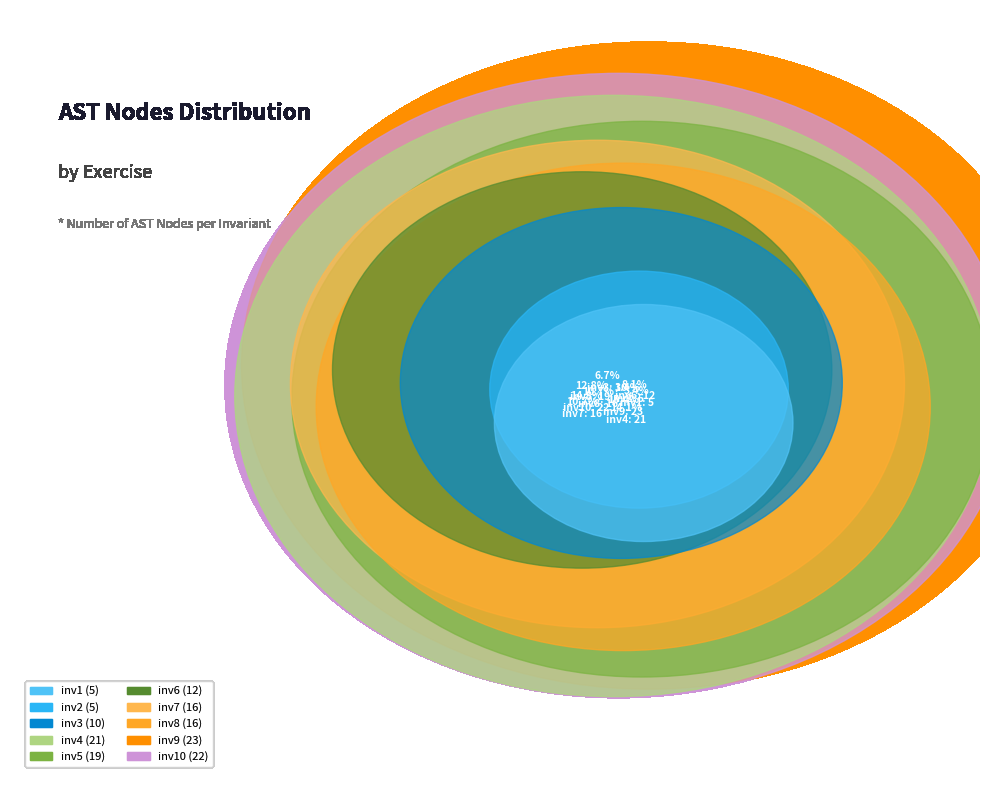

What is the change in value from inv3 to inv10?

+12